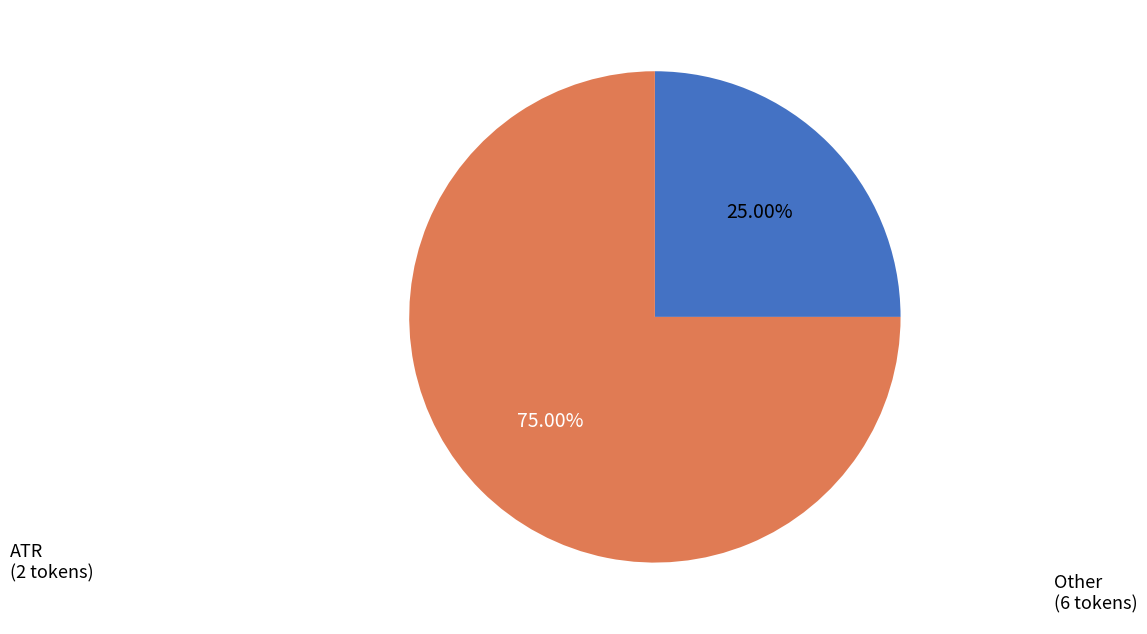

How many segments does this pie chart have?

2